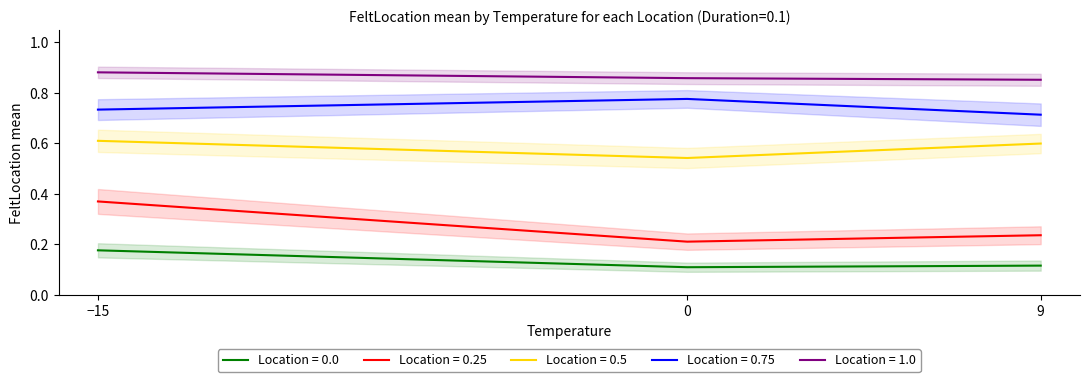

What is the lowest value of the Location_0.0 series?

0.1